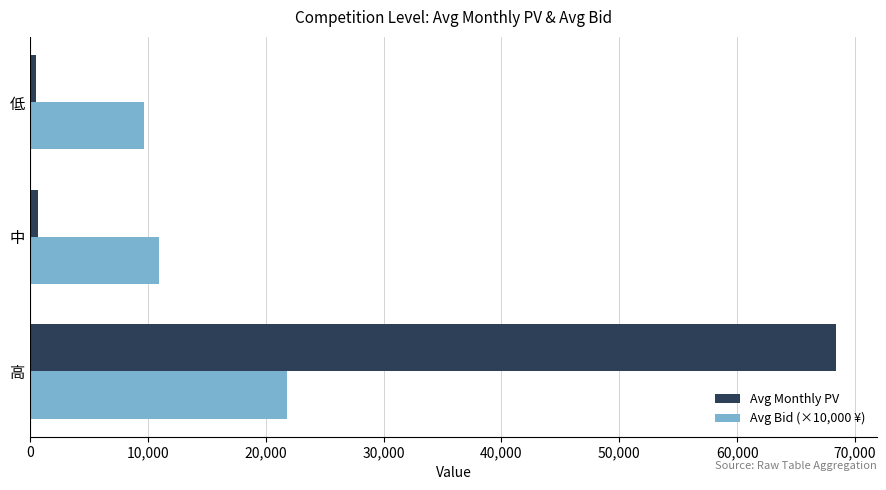

Which category has the highest value in the Avg Monthly PV series?

高